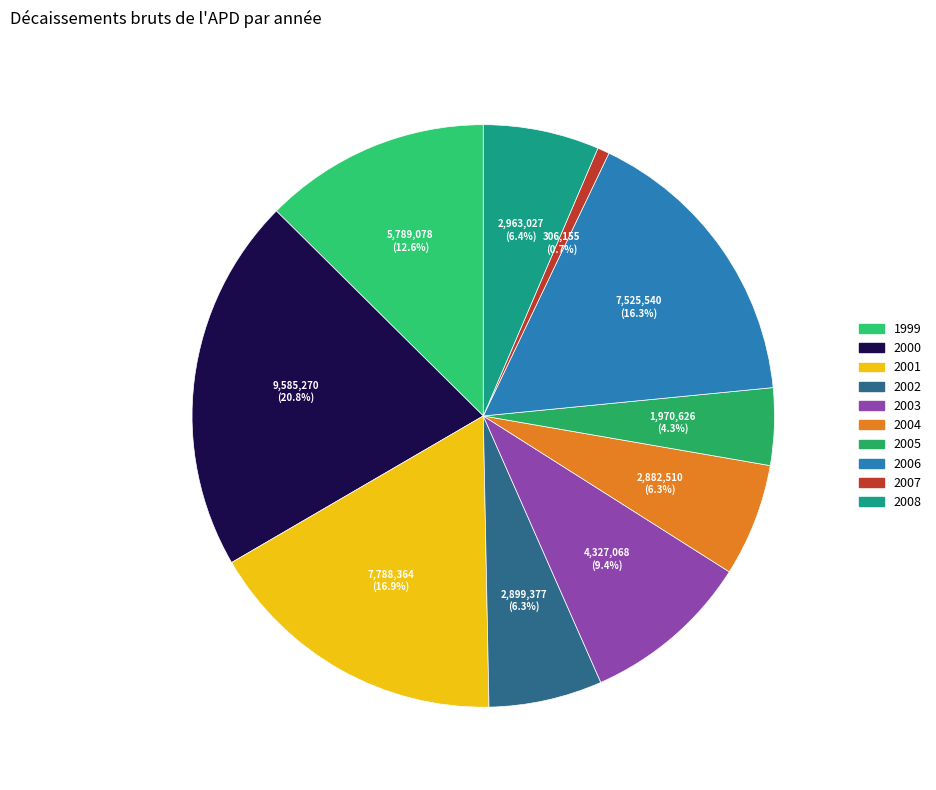

Which slice is the largest?

2000